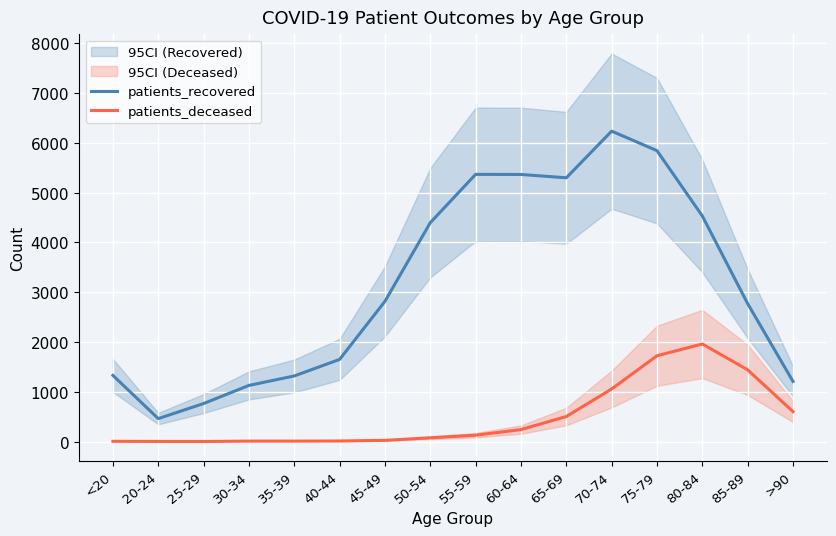

Reading left to right, transcribe all the data shown in this chart.

patients_recovered: <20=1329	20-24=462	25-29=764	30-34=1128	35-39=1318	40-44=1650	45-49=2816	50-54=4395	55-59=5365	60-64=5363	65-69=5296	70-74=6233	75-79=5841	80-84=4530	85-89=2770	>90=1208
patients_deceased: <20=6	20-24=3	25-29=2	30-34=10	35-39=10	40-44=12	45-49=25	50-54=76	55-59=129	60-64=241	65-69=503	70-74=1056	75-79=1723	80-84=1960	85-89=1441	>90=602